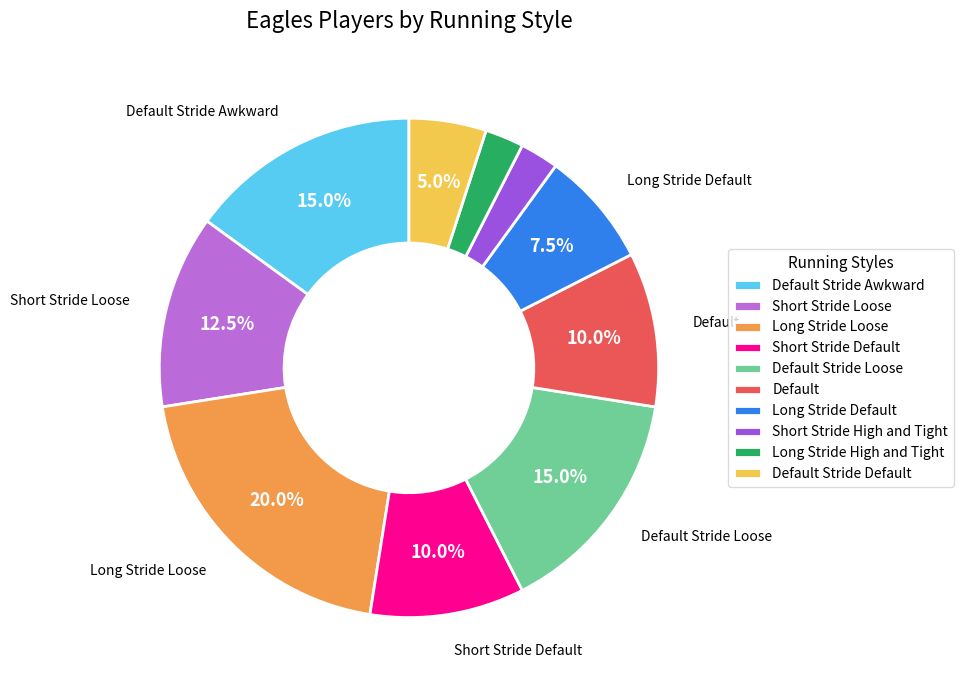

True or false: Long Stride Loose accounts for 34% of the total.

False